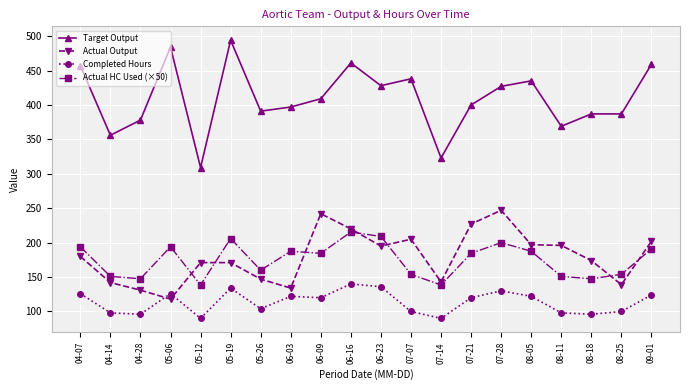

At which category does Completed Hours reach its first local peak?

05-06